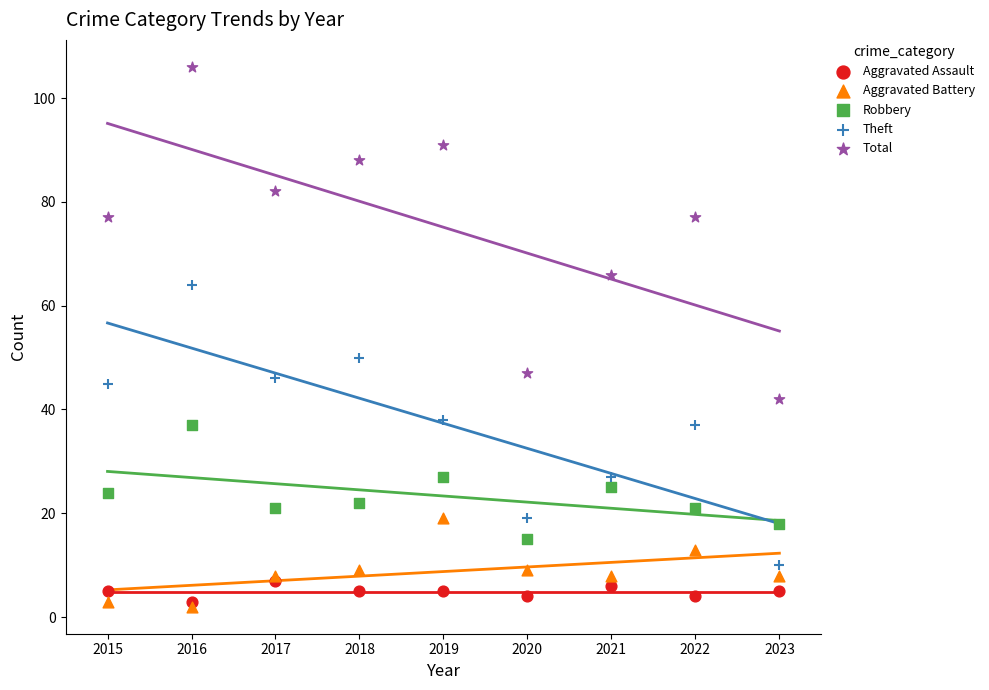

Which series reaches the maximum Y coordinate?

Total